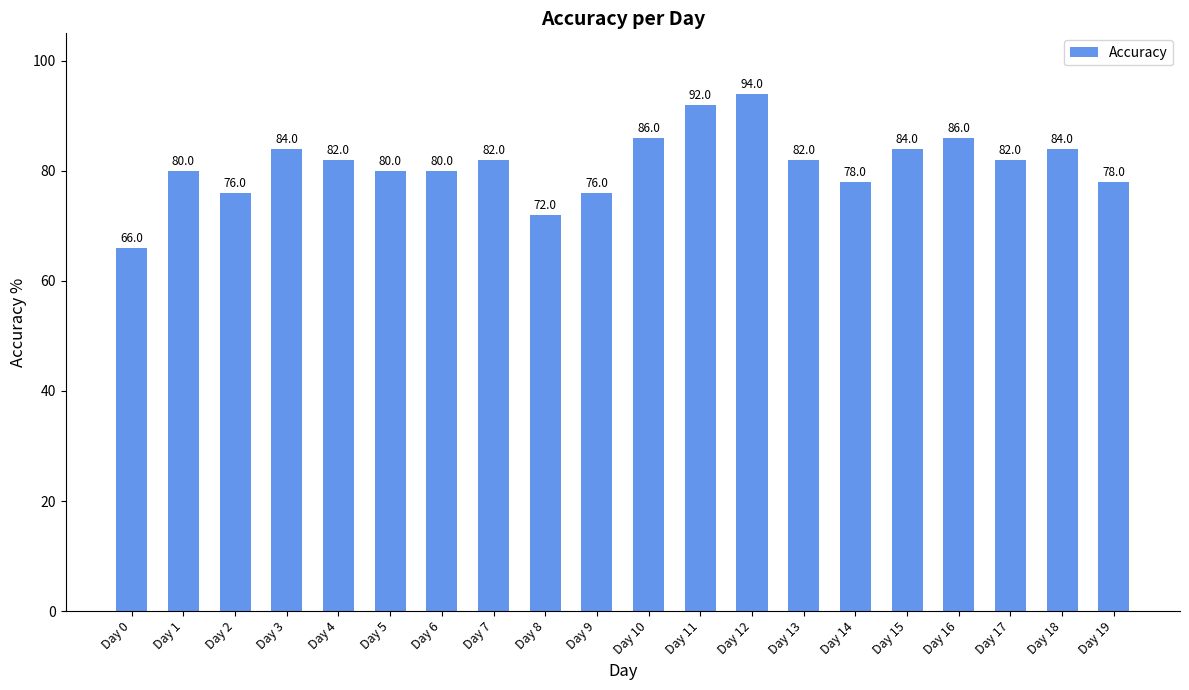

At which label does the data first exceed 82?

Day 3